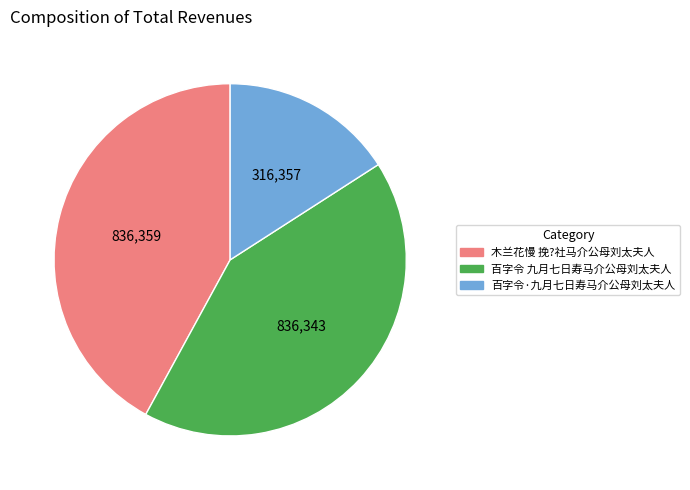

Combined, do 百字令 九月七日寿马介公母刘太夫人 and 木兰花慢 挽?社马介公母刘太夫人 account for over 50%?

Yes